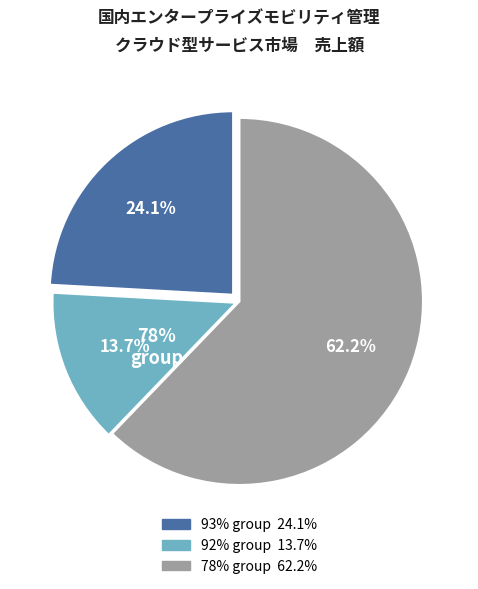

Does TIELONG69997-101-78% (2091) account for over 50% of the chart?

No